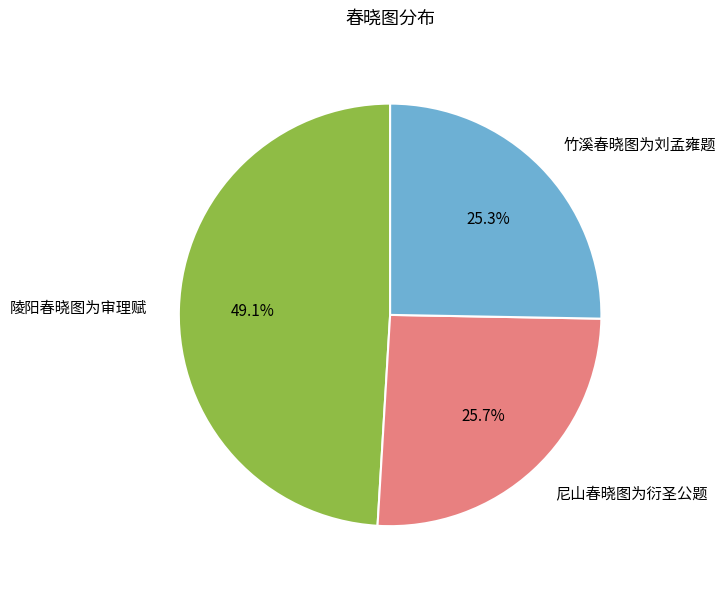

What percentage is the 竹溪春晓图为刘孟雍题 slice, to the nearest percent?

25%